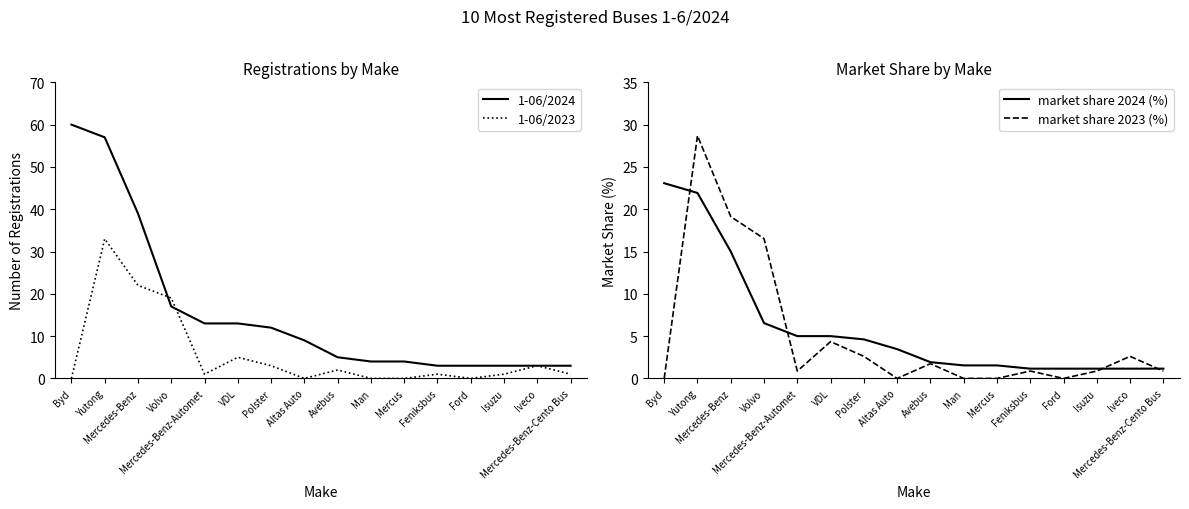

True or false: 1-06/2024 and market share 2024 (%) intersect in this chart.

False